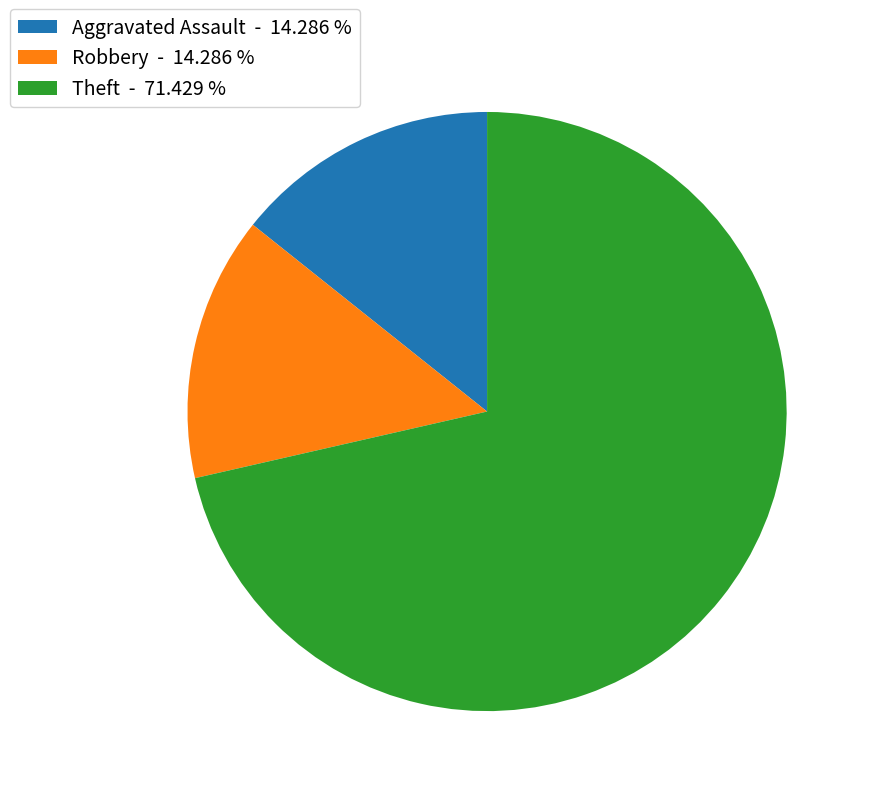

Which slice represents more than half of the pie?

Theft - 71.429 %